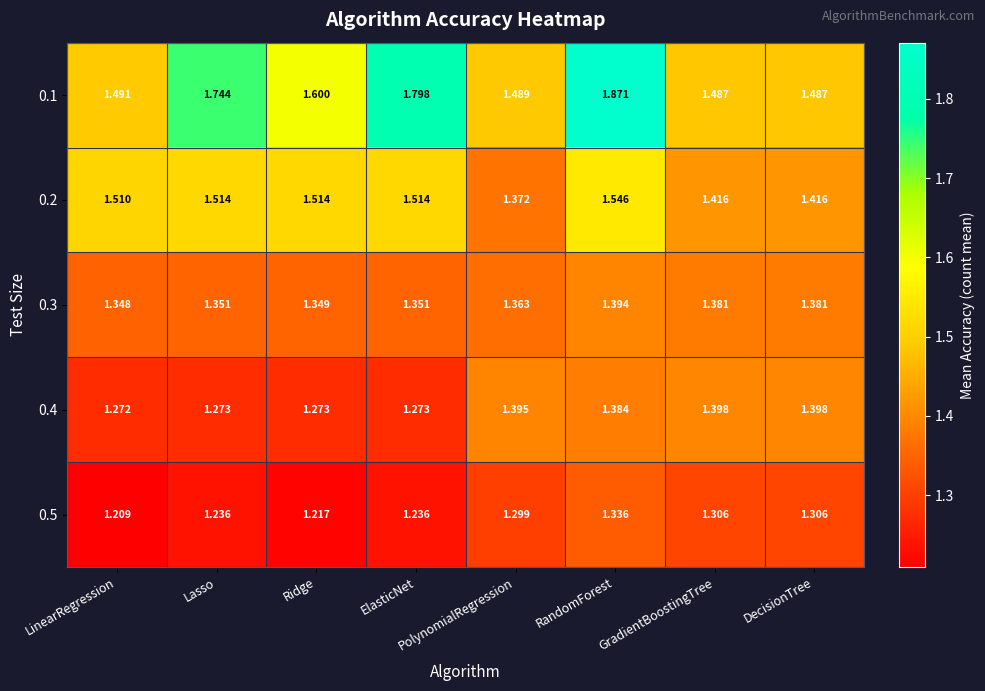

Where is 0.3 nearest to the value 1?

LinearRegression